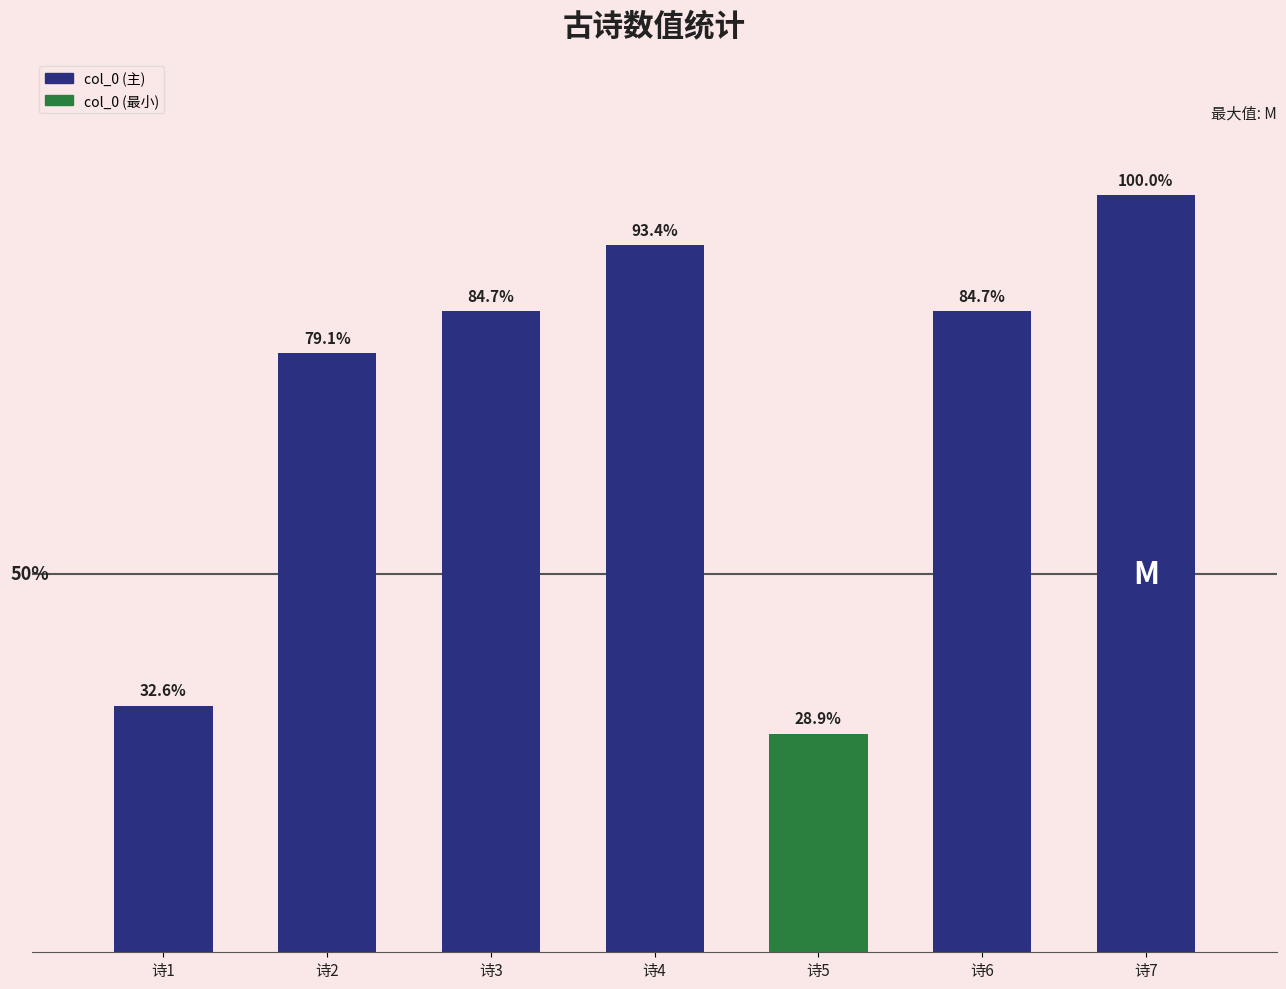

Are the bars horizontal?

No